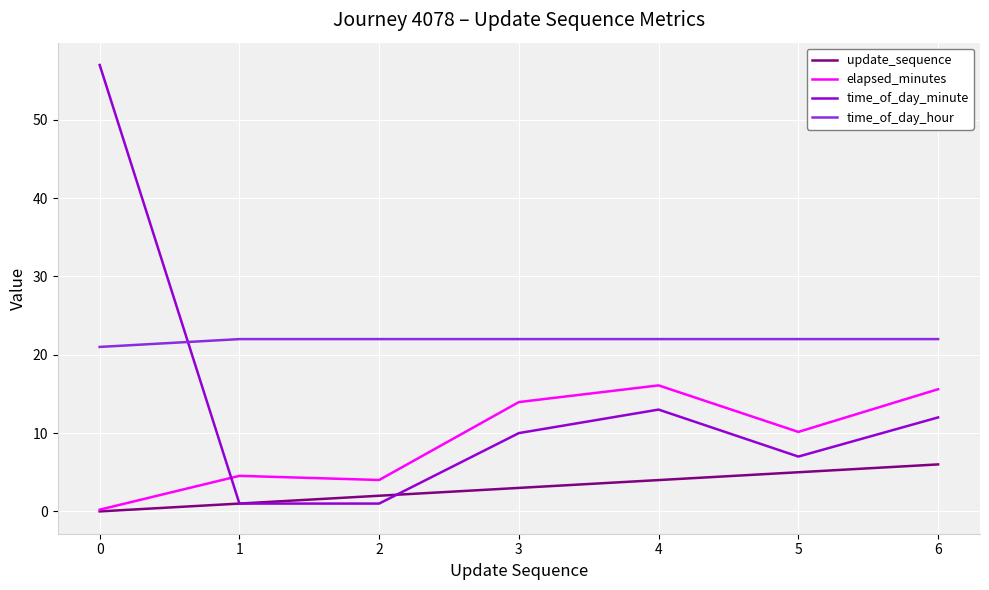

At 5, list the series in order from largest to smallest.

time_of_day_hour, elapsed_minutes, time_of_day_minute, update_sequence